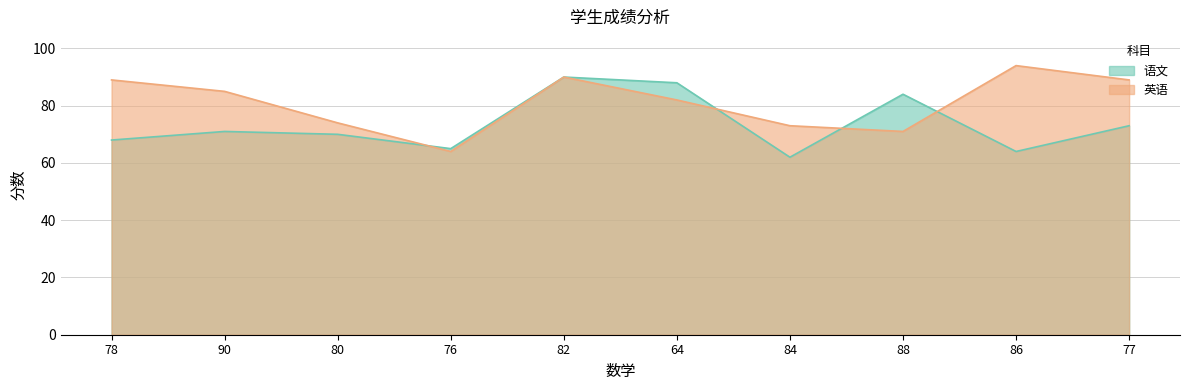

What is the highest value of the 英语 series?

94